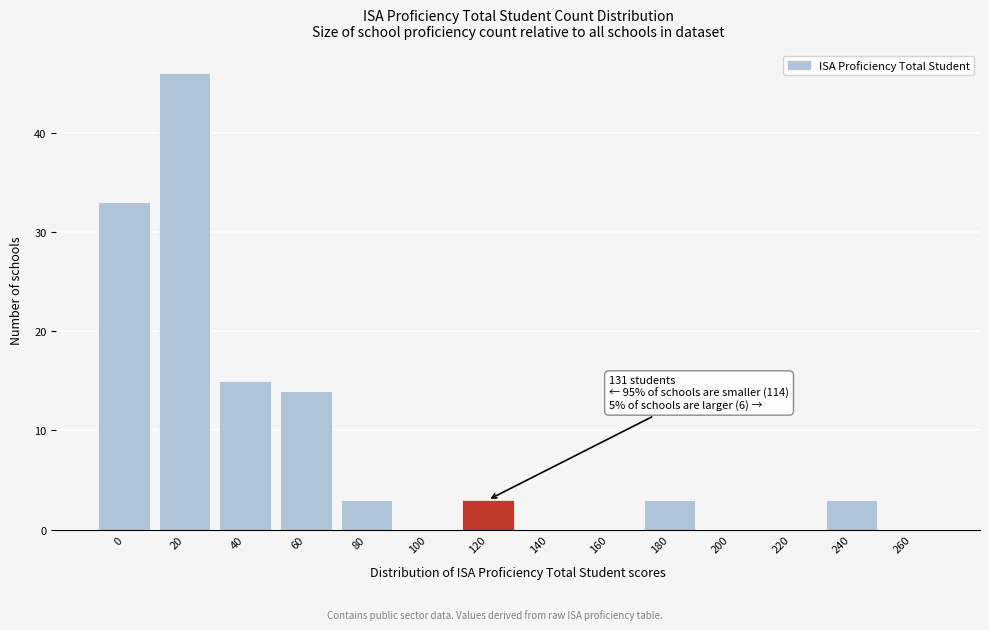

Reading left to right, list all the values displayed in this chart.

0=33	20=46	40=15	60=14	80=3	100=0	120=3	140=0	160=0	180=3	200=0	220=0	240=3	260=0